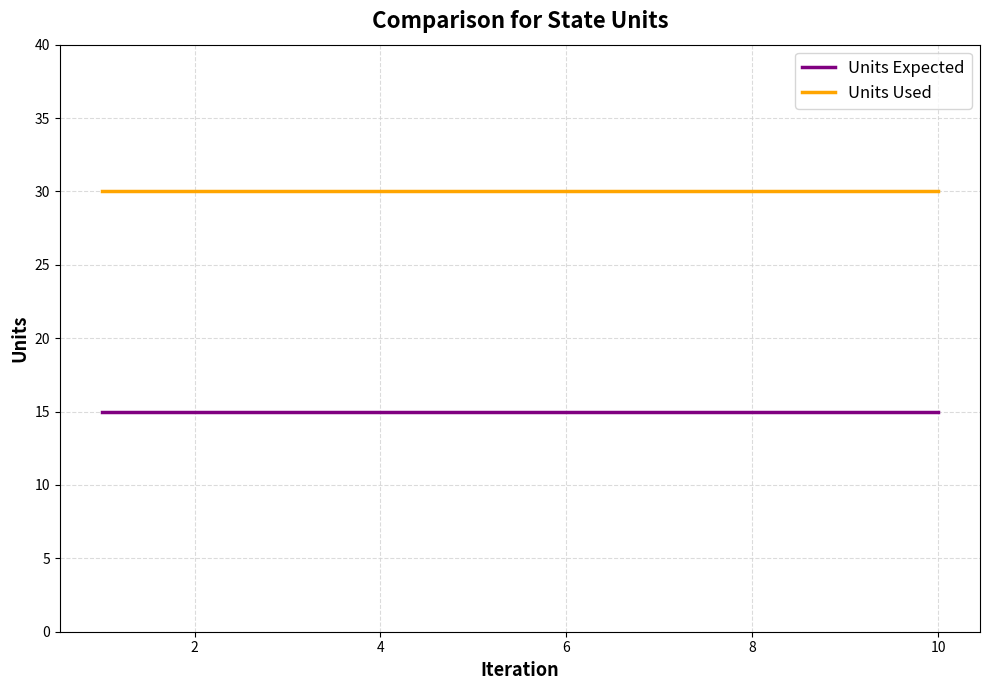

What is the average value of the Units Used series?

30